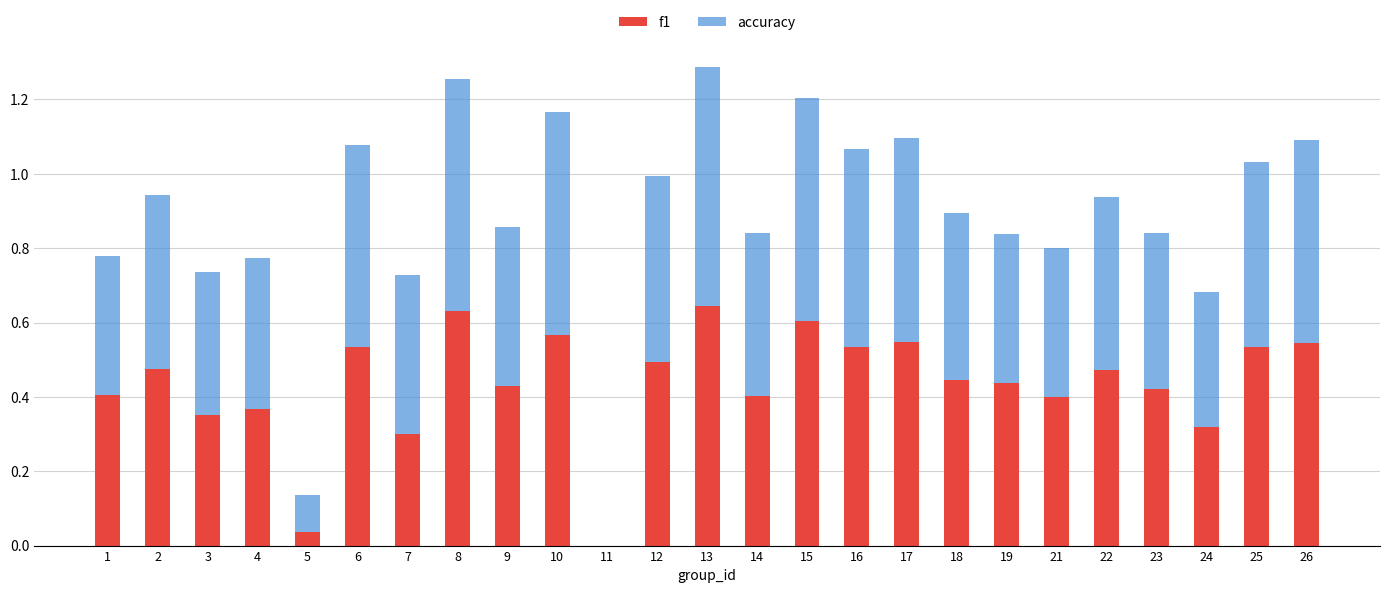

What is the total value across all series at 2?

0.9